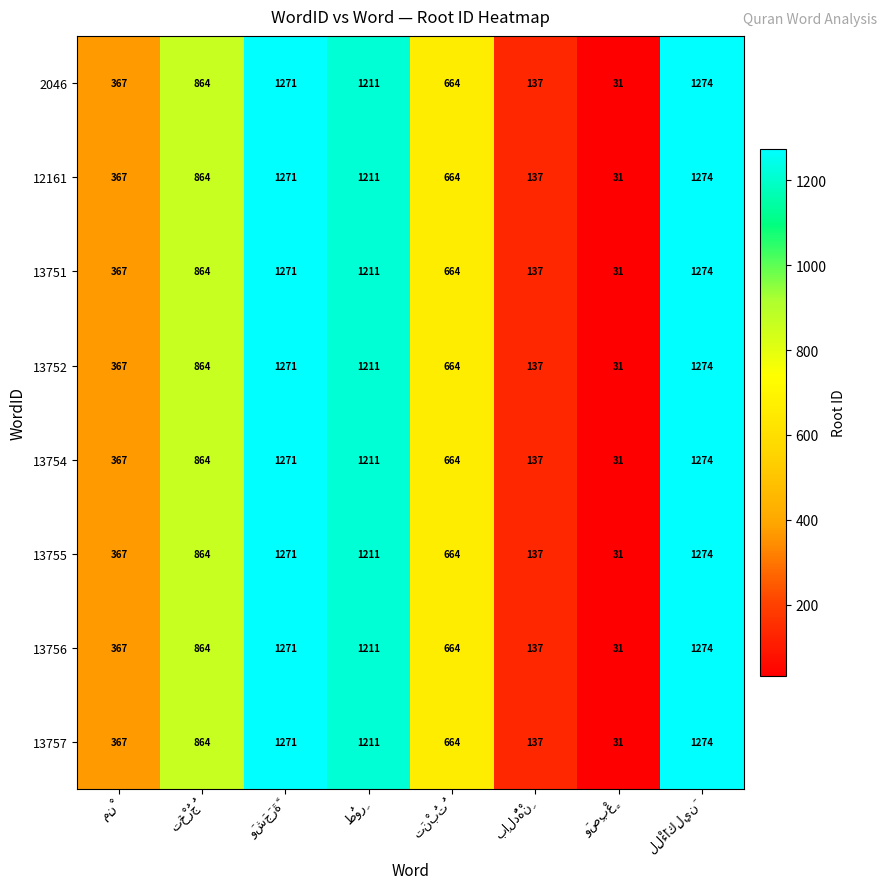

At how many categories does at least one series exceed 360?

6